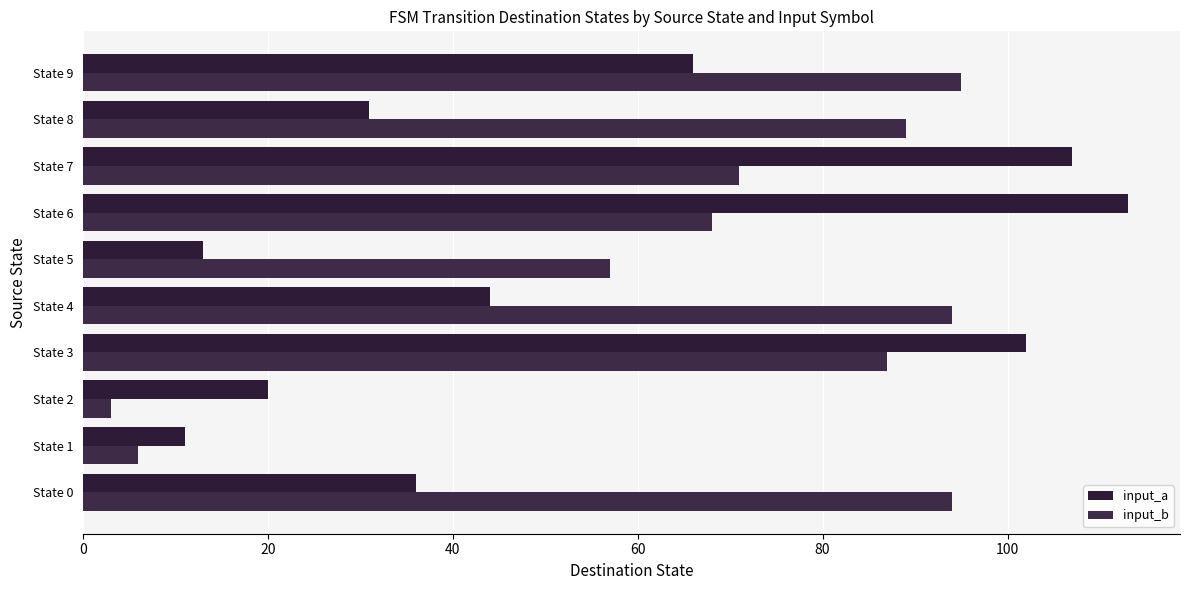

List the series in order of their peak value, highest first.

input_a, input_b